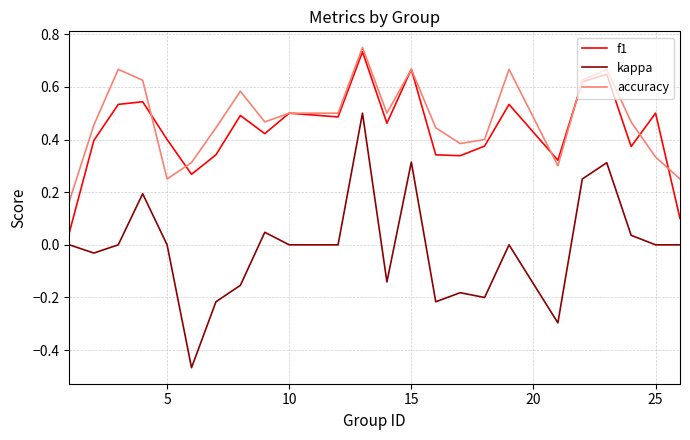

True or false: kappa and f1 intersect in this chart.

False